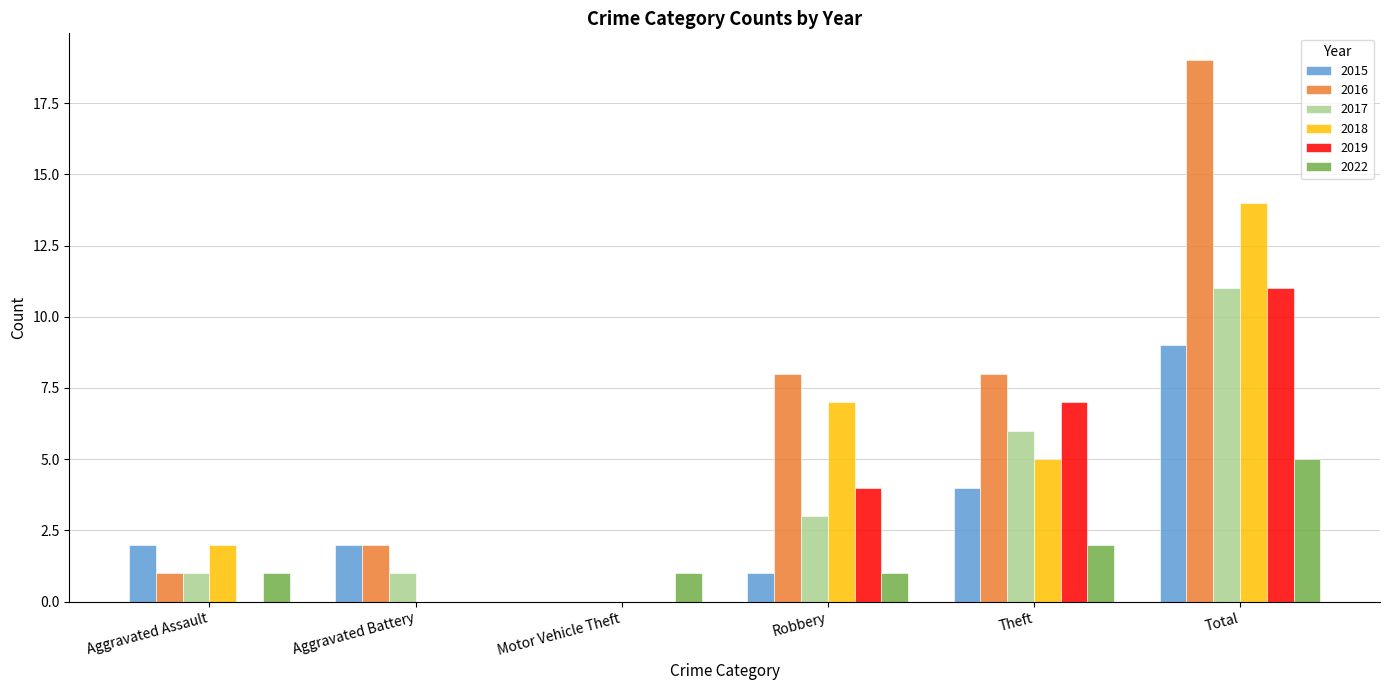

At which category is the sum across all series the highest?

Total